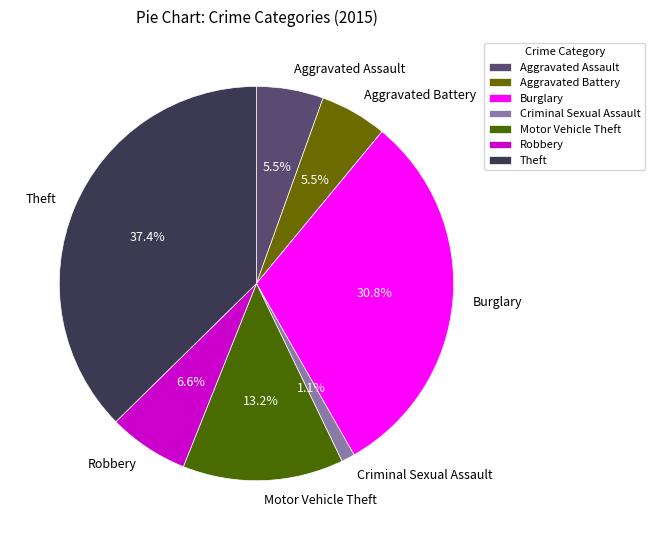

What is the total percentage of Motor Vehicle Theft and Robbery?

19.8%